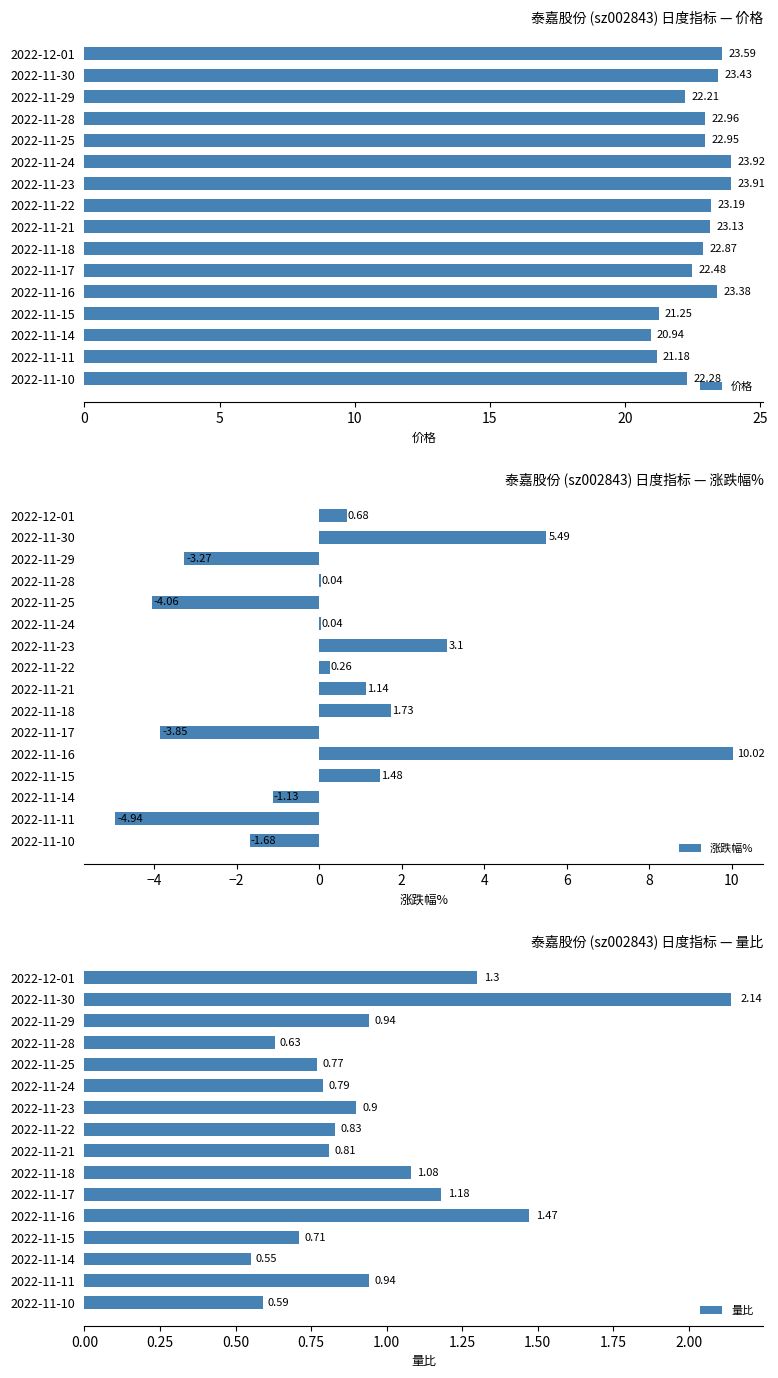

At how many categories does at least one series exceed 7?

16